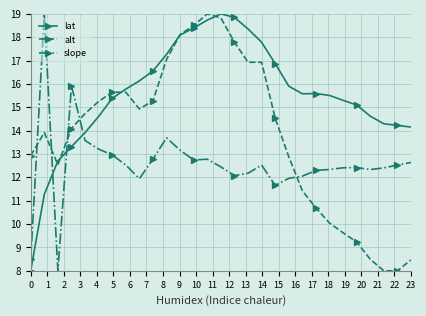

True or false: slope and alt cross at least once.

True